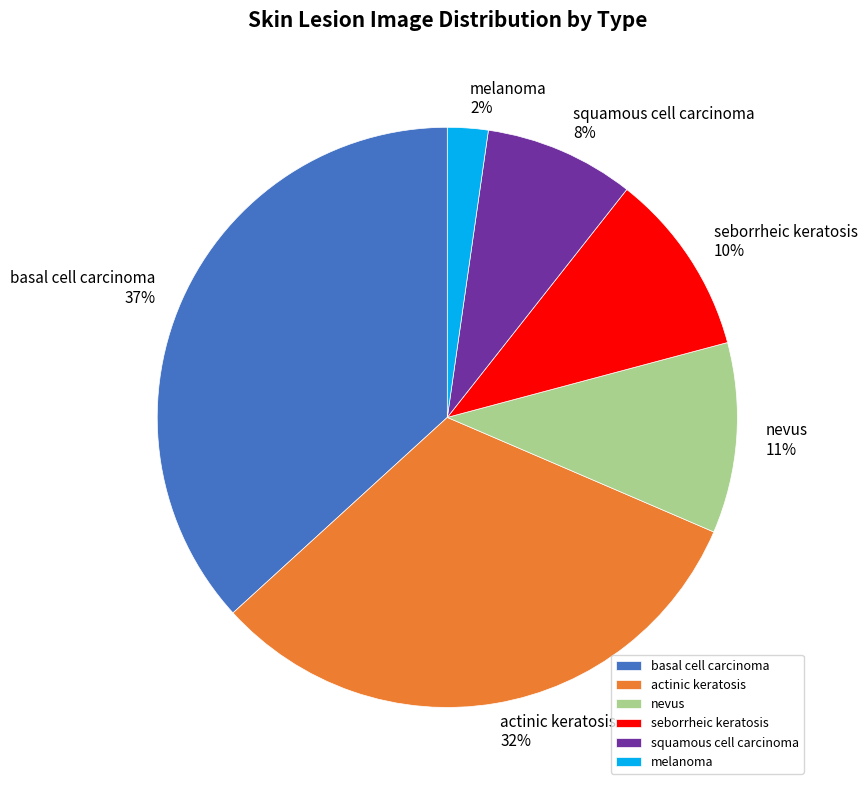

True or false: melanoma accounts for 2% of the total.

True